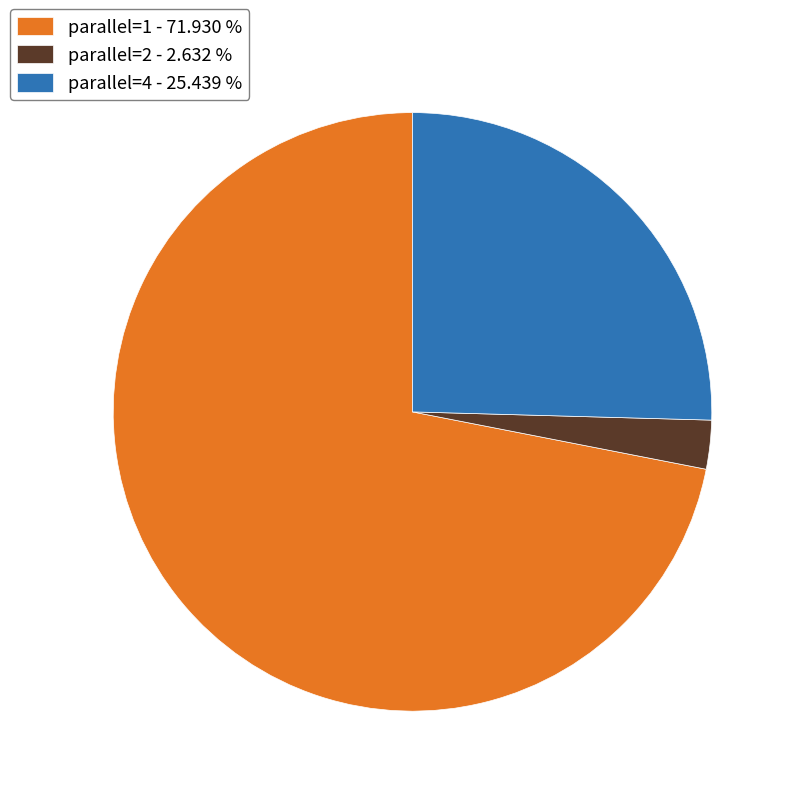

Is it true that parallel=4 is 37% of the pie?

False